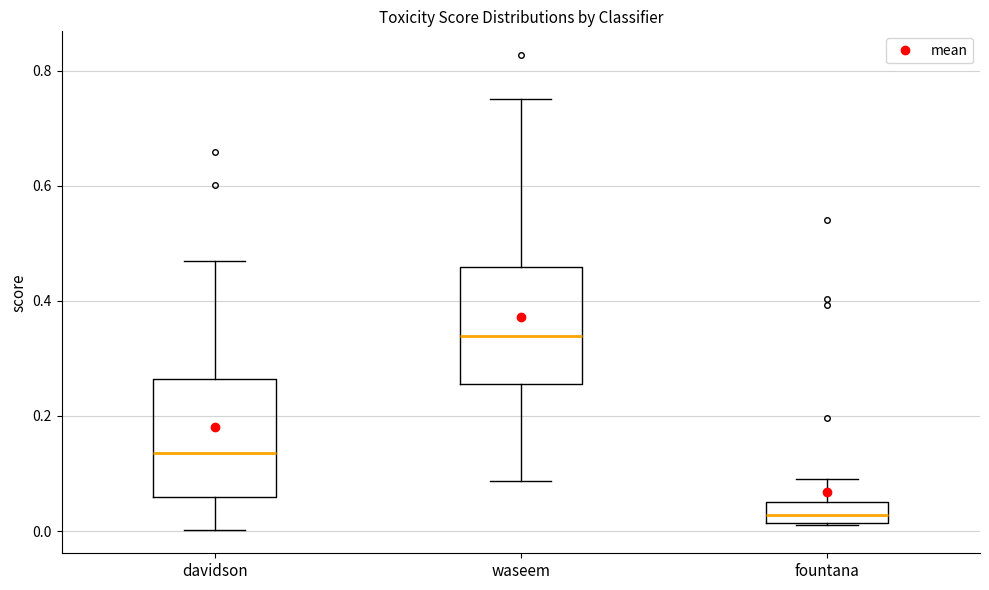

Which box has the highest median line?

waseem